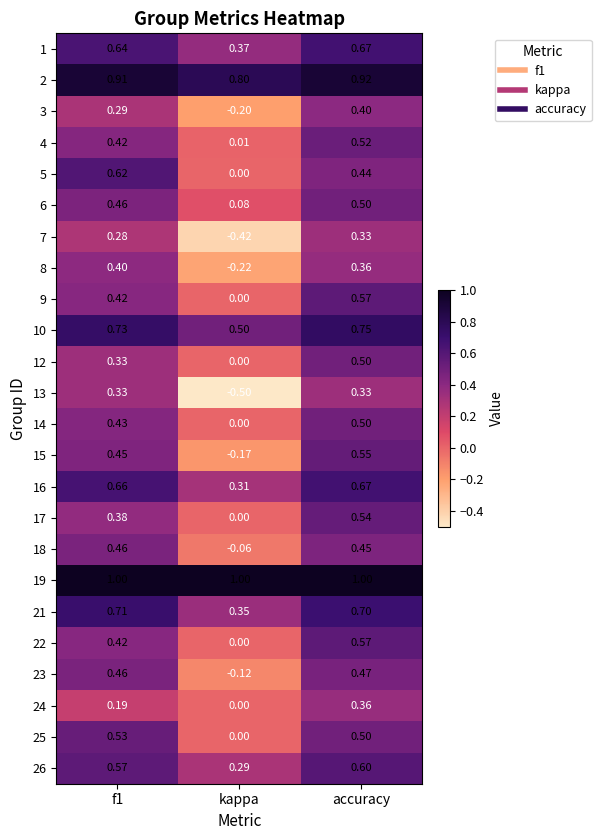

At which label is 5 closest to 0?

kappa